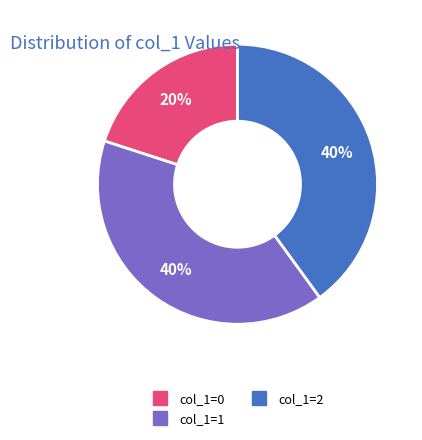

Does any single category account for the majority?

No